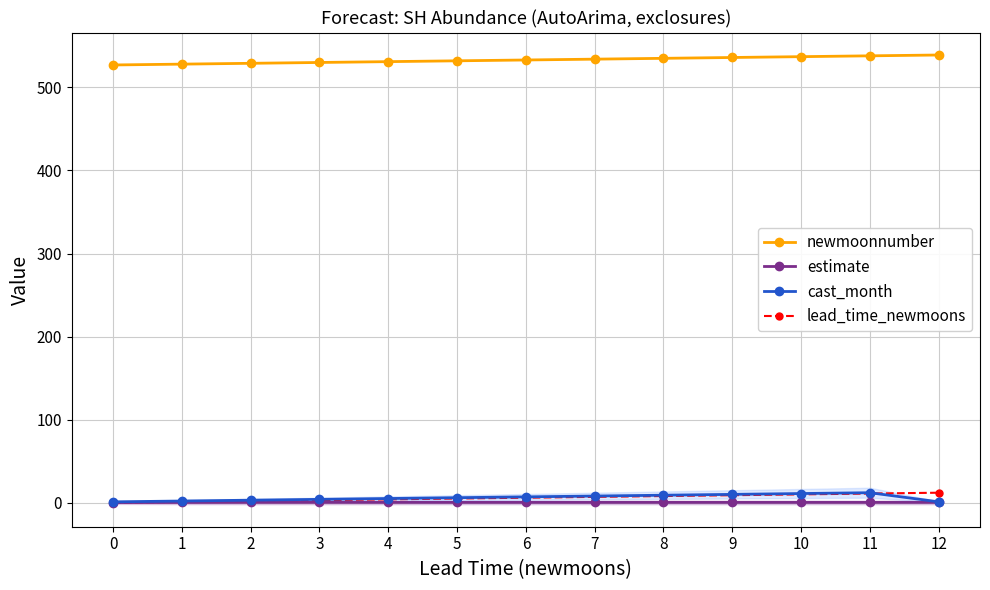

What is the sum of all newmoonnumber values?

6929.0